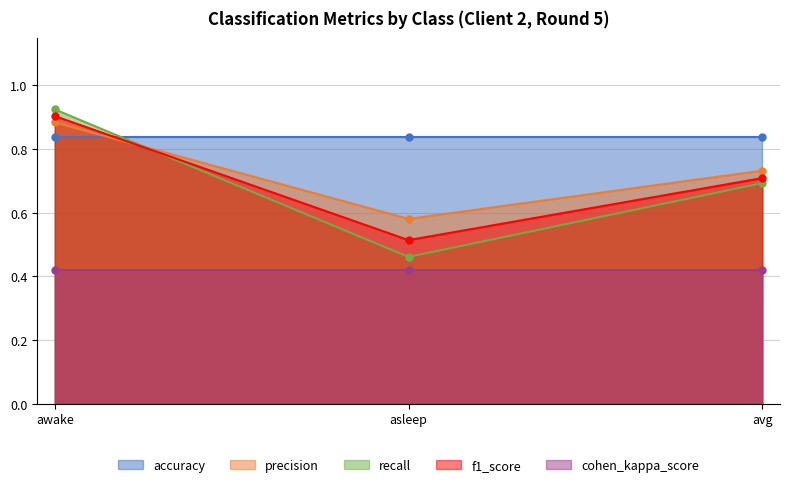

What is the approximate value of recall at avg?

0.7